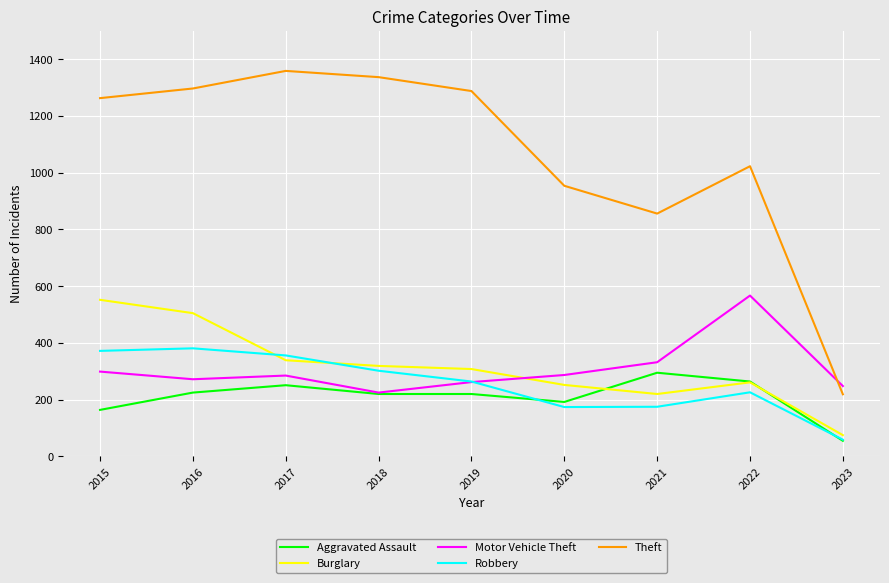

True or false: Burglary and Theft cross at least once.

False